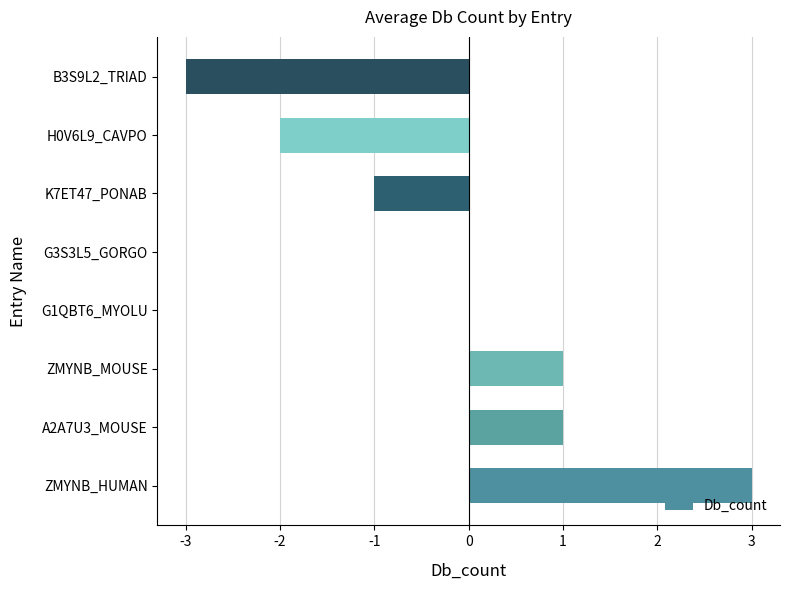

How many categories are shown in the chart?

8